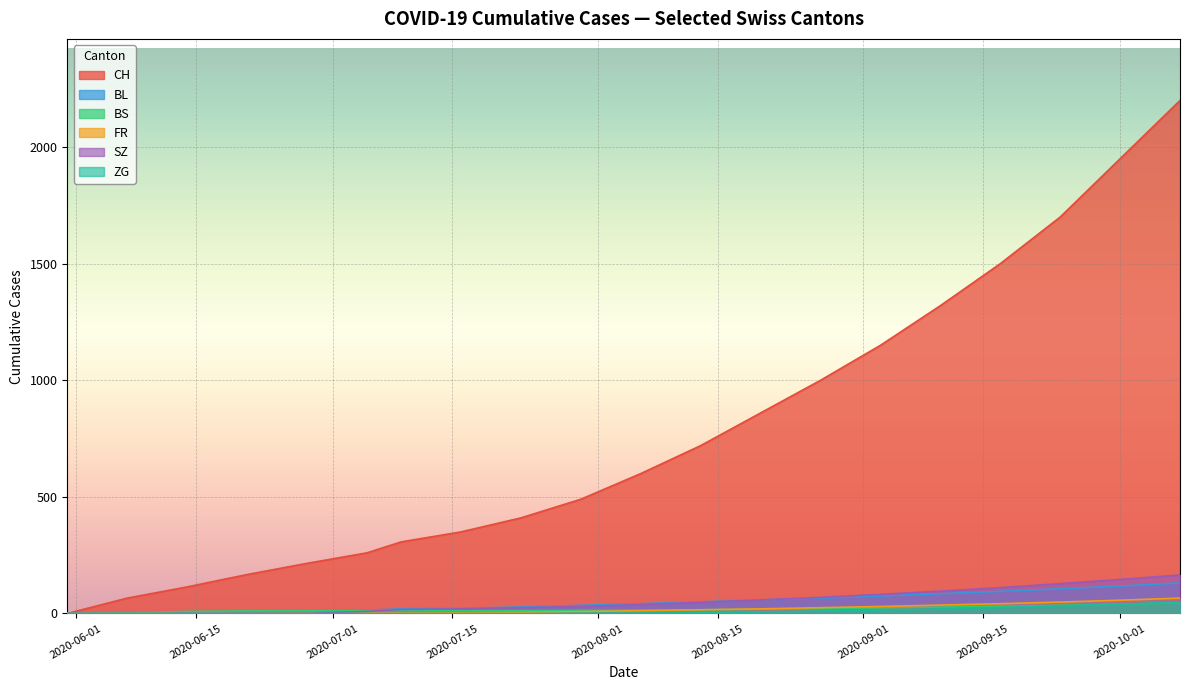

The value of ZG at 2020-08-09 is 1. True or false?

False